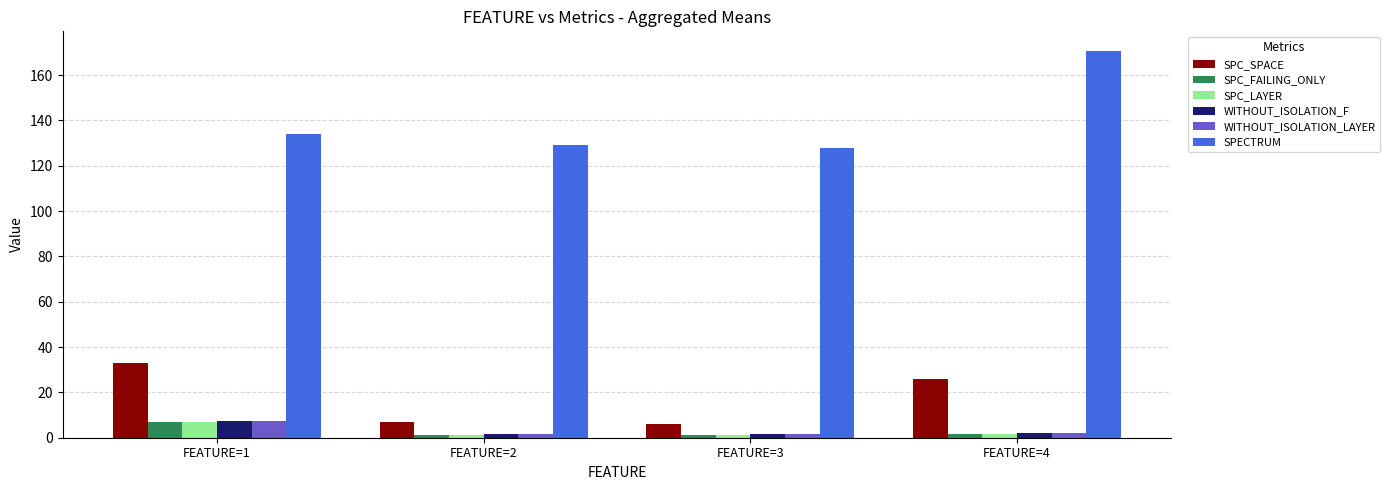

At how many categories does at least one series exceed 113?

4